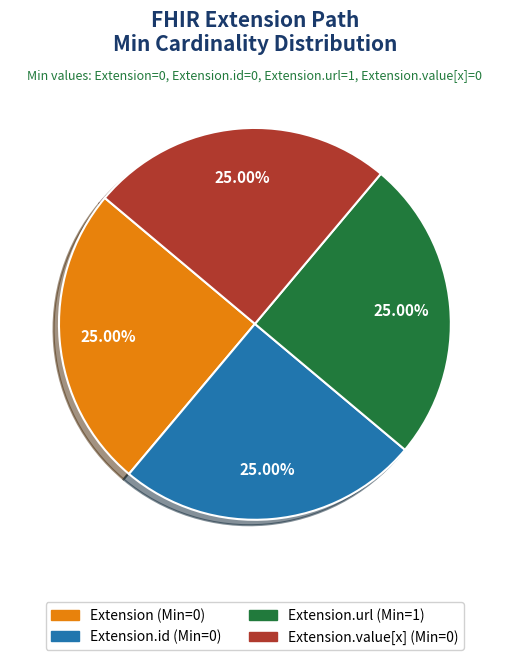

Does any single category account for the majority?

No